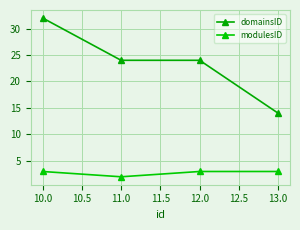

How many data points in domainsID are less than 24?

1